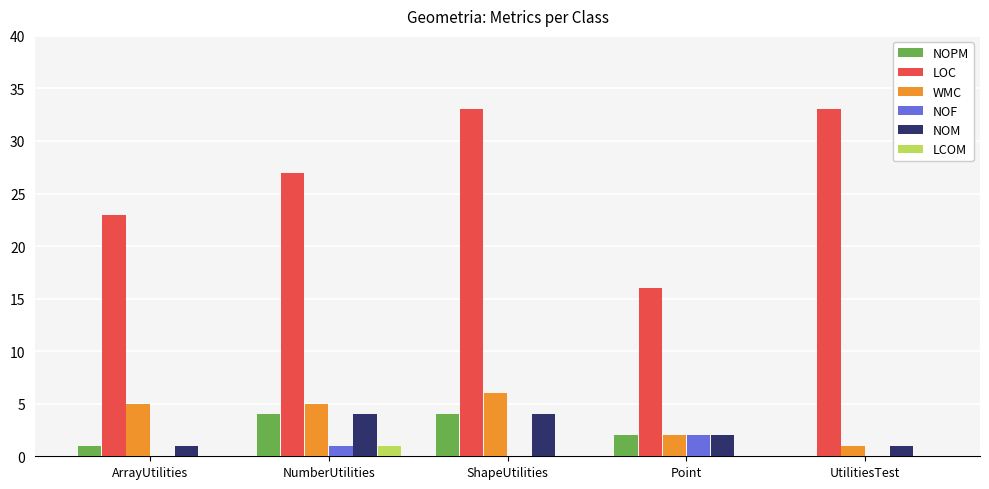

How many categories are shown in the chart?

5